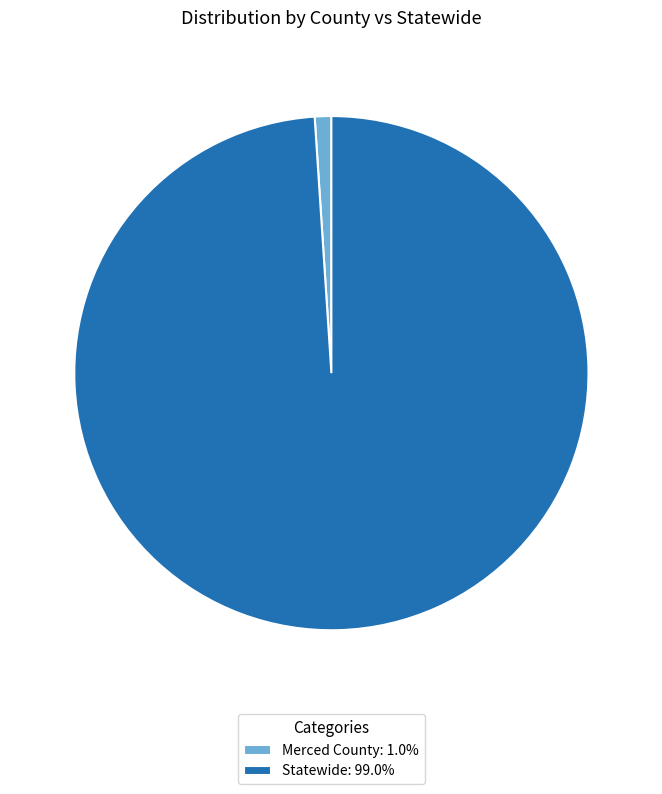

Does Merced County account for over 50% of the chart?

No